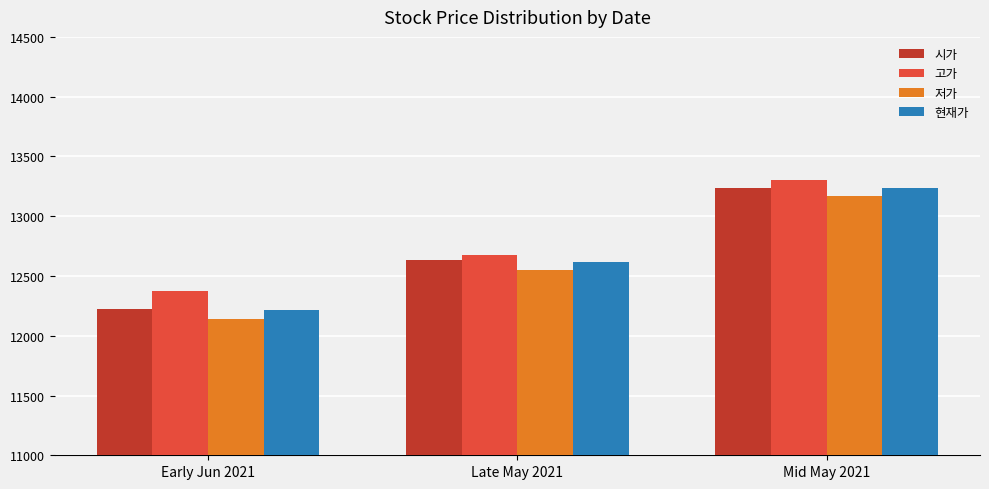

Which series has the widest spread of values?

저가